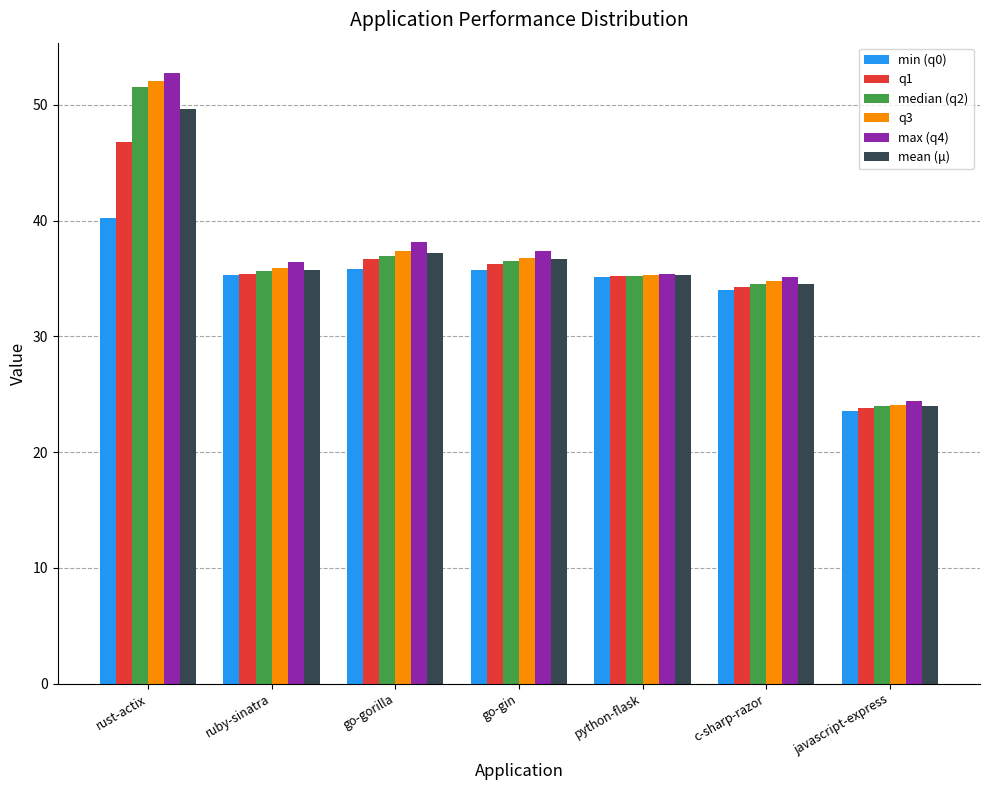

Is the value of min (q0) at javascript-express greater than the value of q3 at go-gin?

No